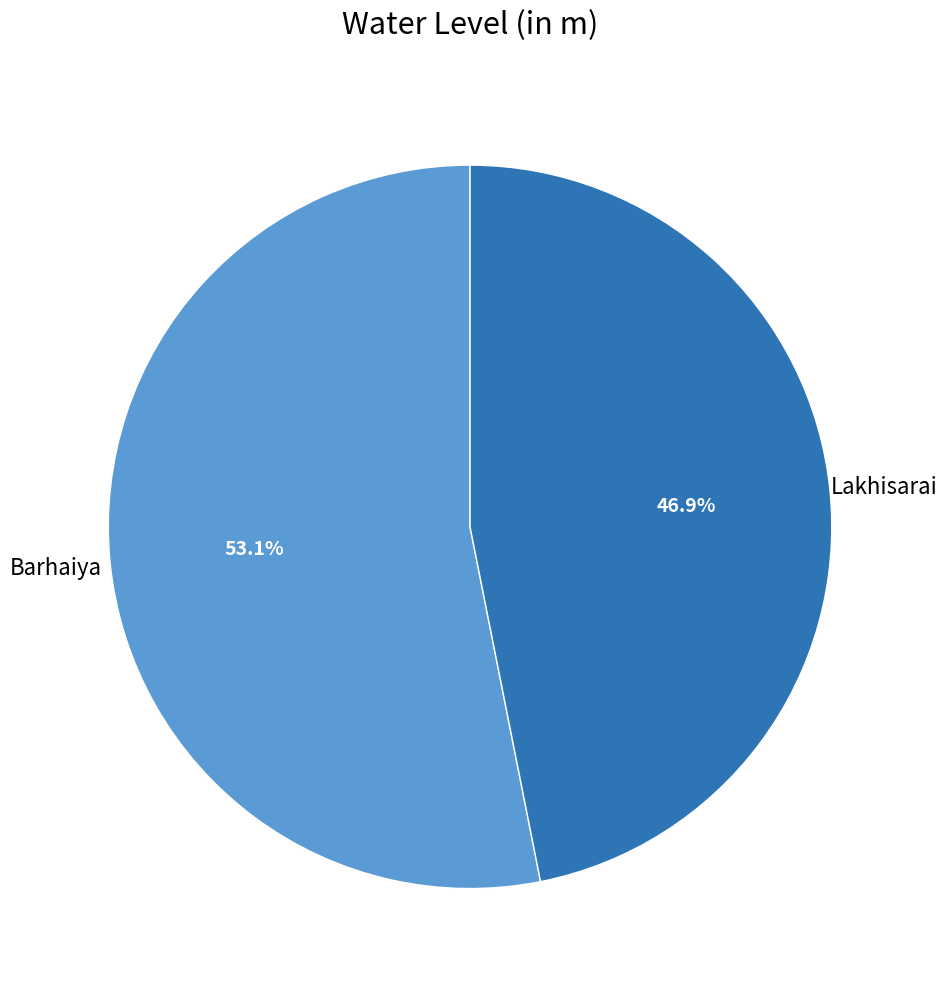

Count the number of slices in the pie.

2